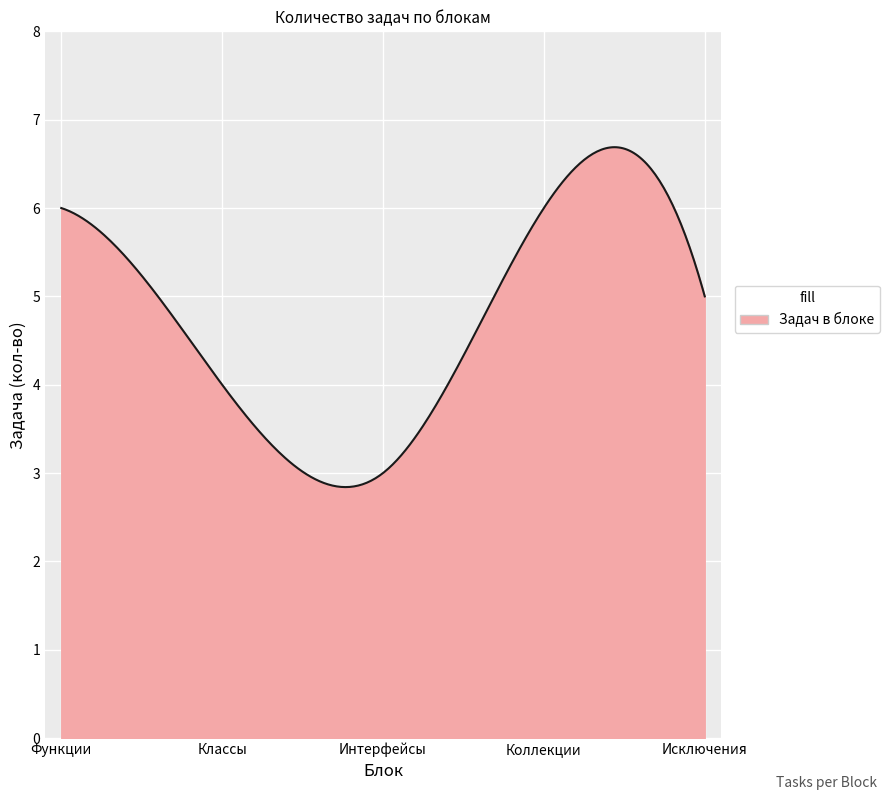

What is the greatest value displayed?

6.7